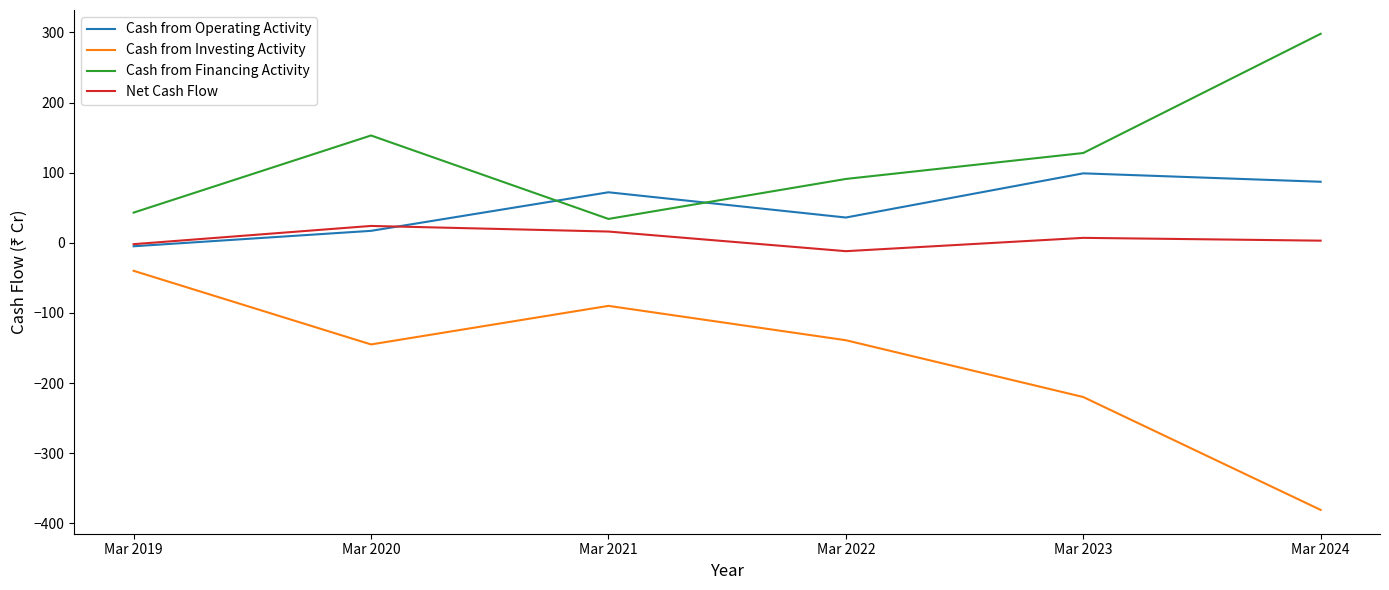

Which series has the largest total across all categories?

Cash from Financing Activity